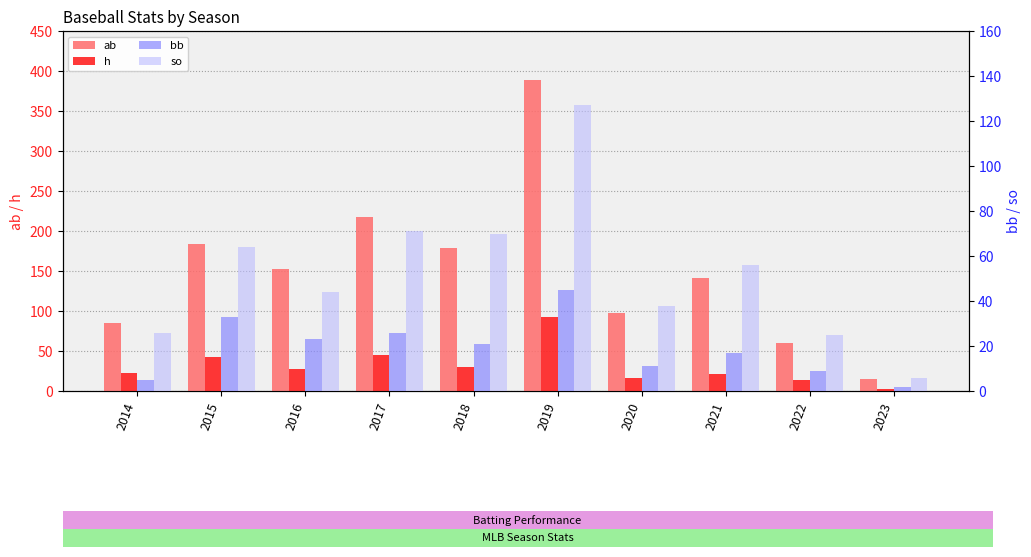

How many data points in so are less than 56?

5